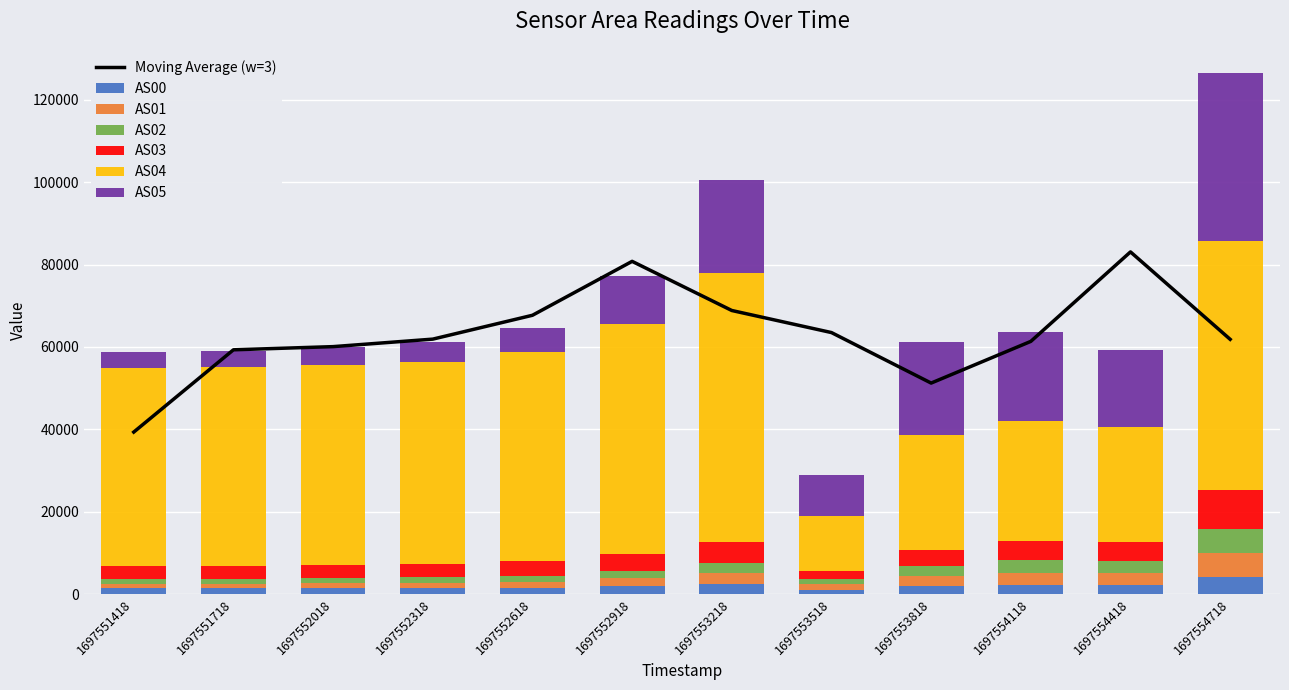

What is the sum of all AS01 values?

26298